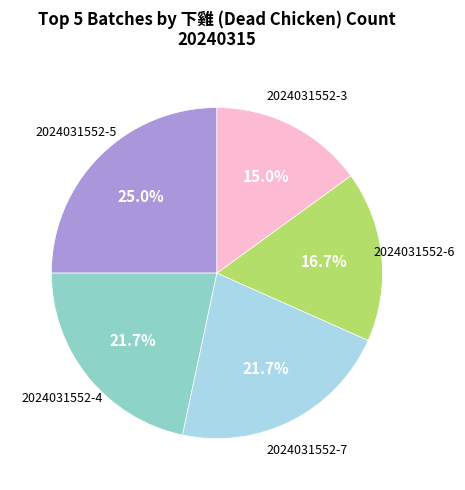

Does any single category account for the majority?

No